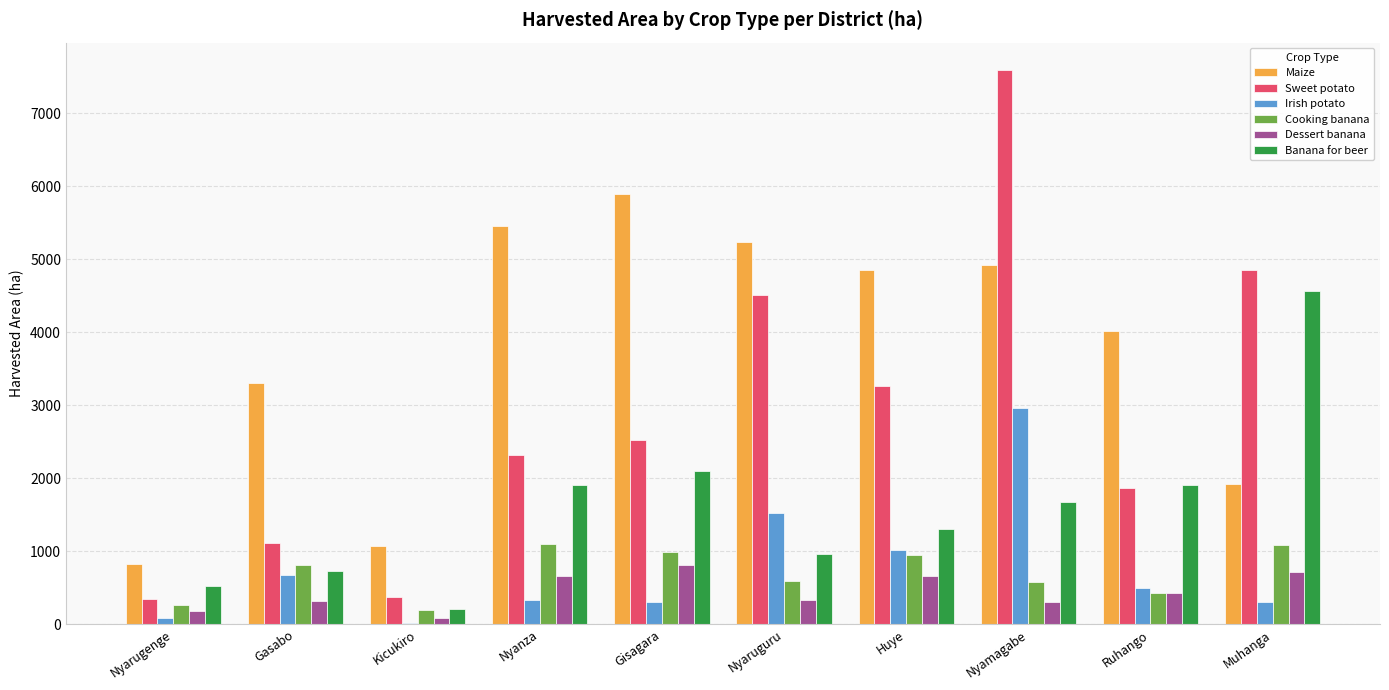

Which category has the highest value across all series?

Nyamagabe